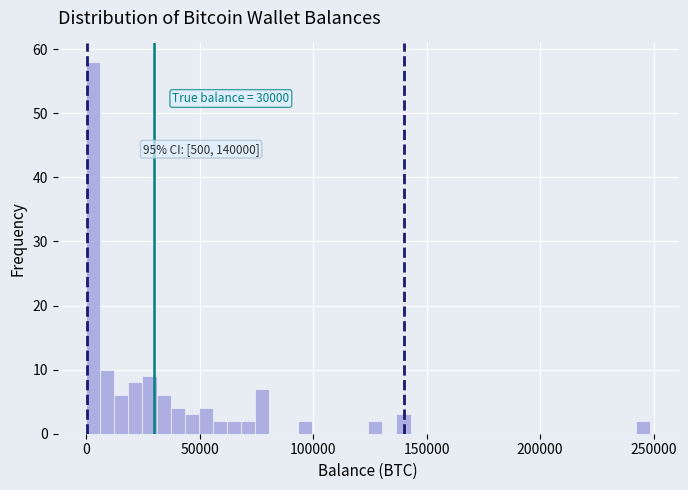

Around what value on the x-axis is the tallest bar? Give the approximate position of its centre, as read against the axis.

5000